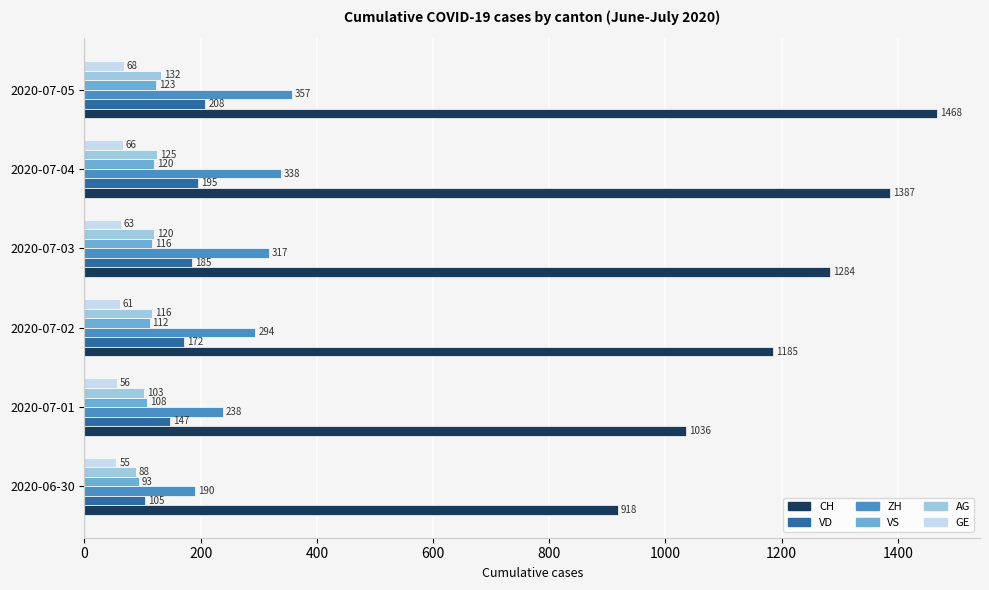

Where is AG nearest to the value 110?

2020-07-02